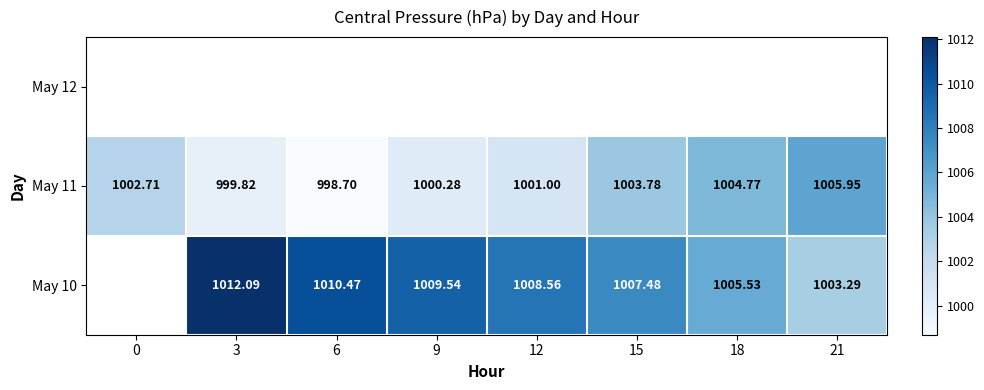

Is the value of May 10 at 12 greater than the value of May 11 at 12?

Yes